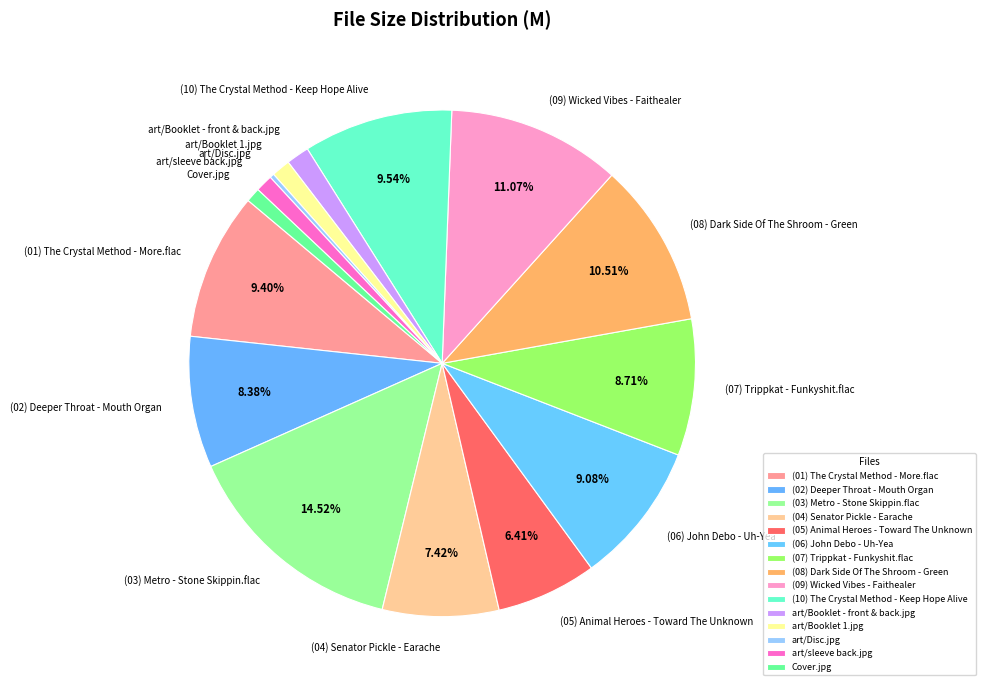

Does any single category account for the majority?

No